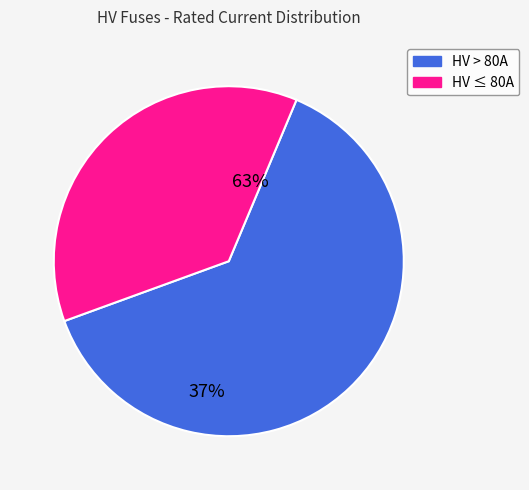

How many segments does this pie chart have?

2